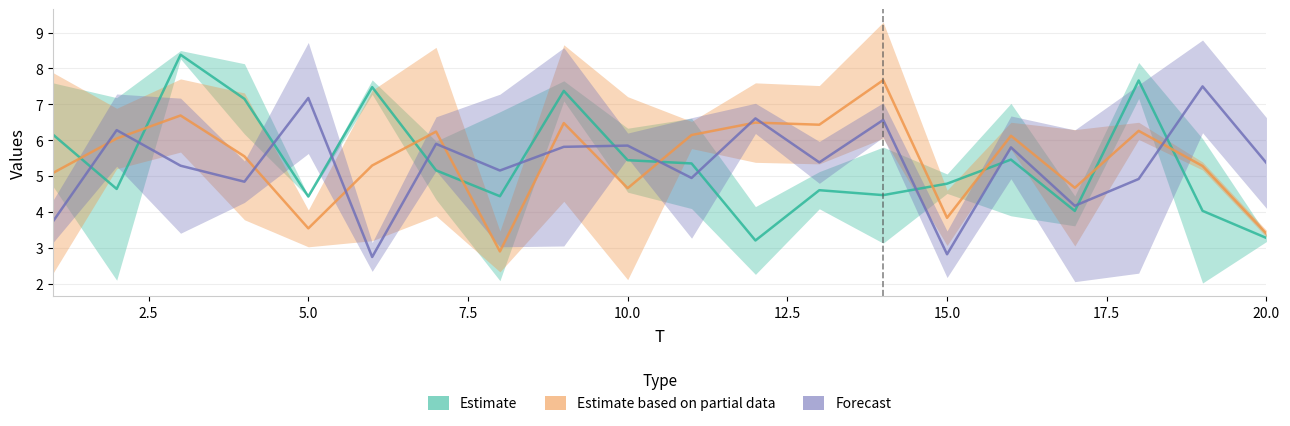

How many interior local peaks does the Estimate based on partial data series have?

7